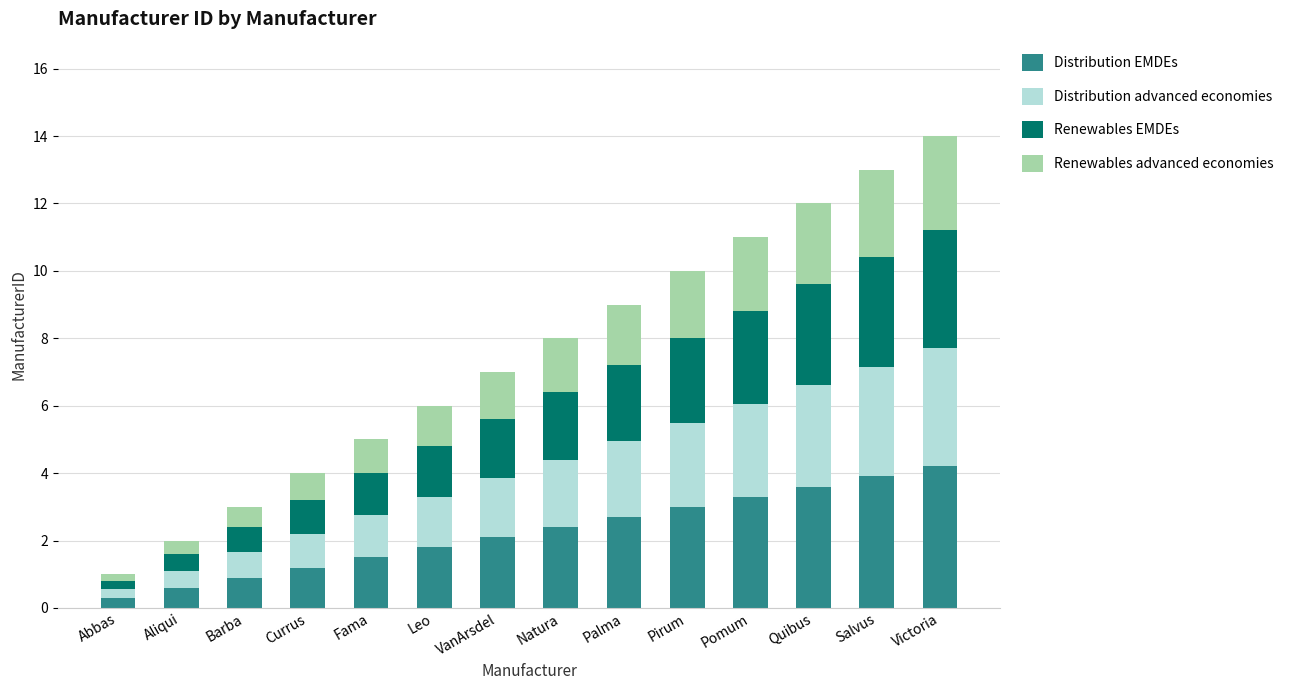

Rank the categories by Distribution EMDEs value from highest to lowest.

Victoria, Salvus, Quibus, Pomum, Pirum, Palma, Natura, VanArsdel, Leo, Fama, Currus, Barba, Aliqui, Abbas